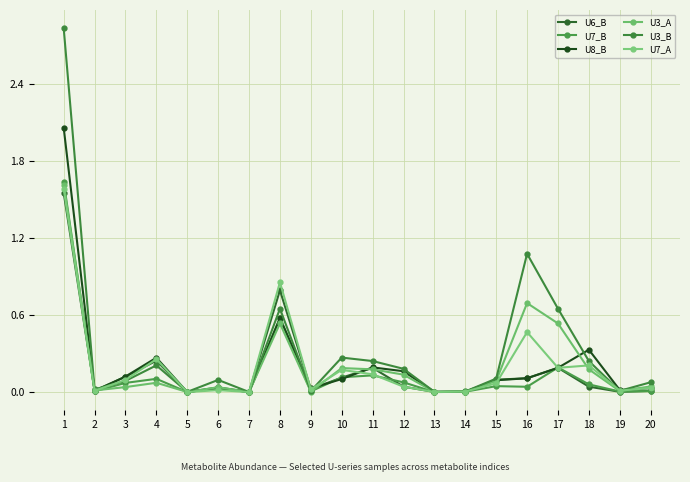

At which label is U7_A closest to 0?

7